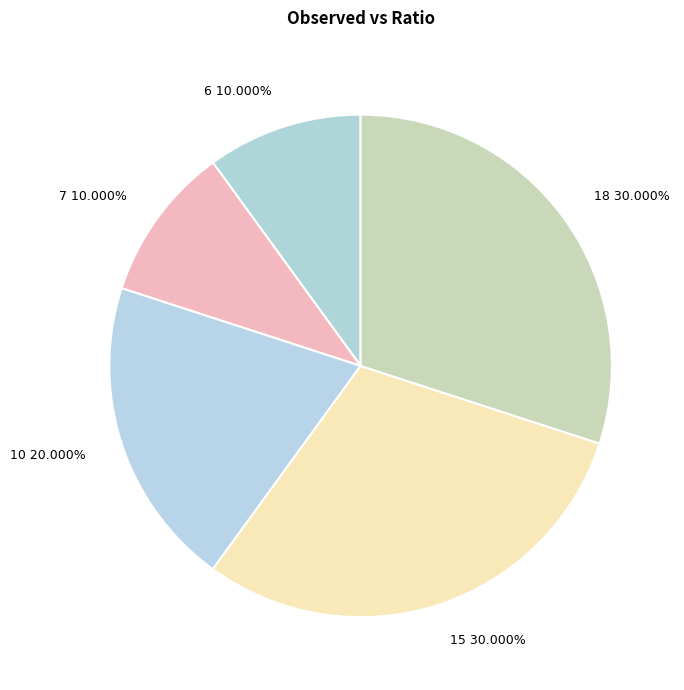

Combined, what portion of the pie is 15 and 7?

40.0%